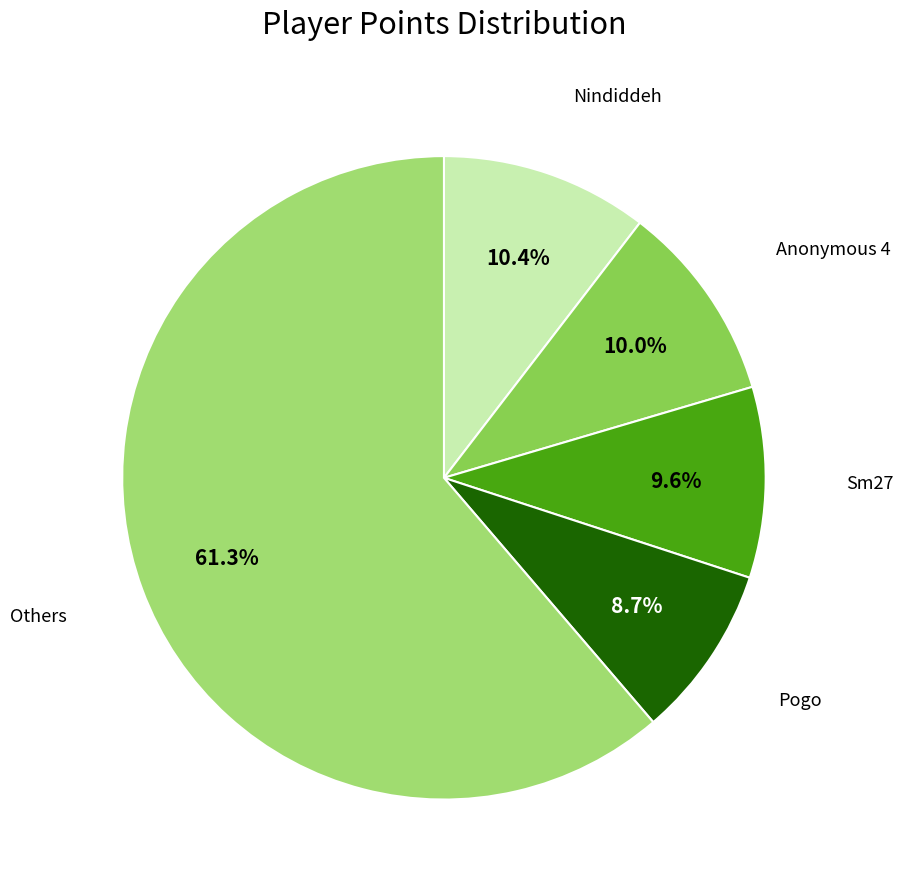

Does any single category account for the majority?

Yes